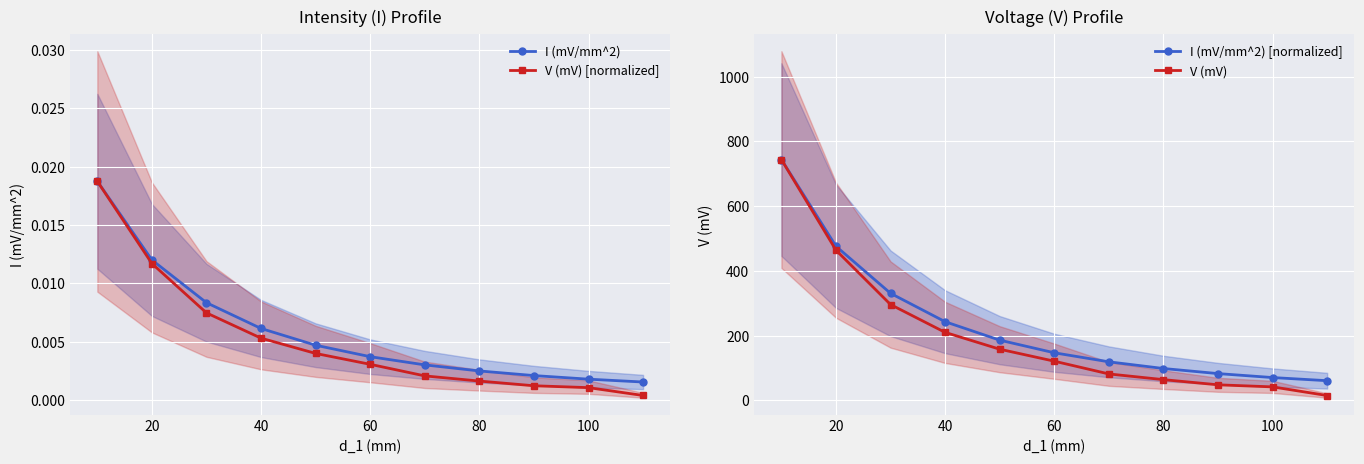

Is the value of I (mV/mm^2) [normalized] at 40 greater than the value of V (mV) at 100?

Yes